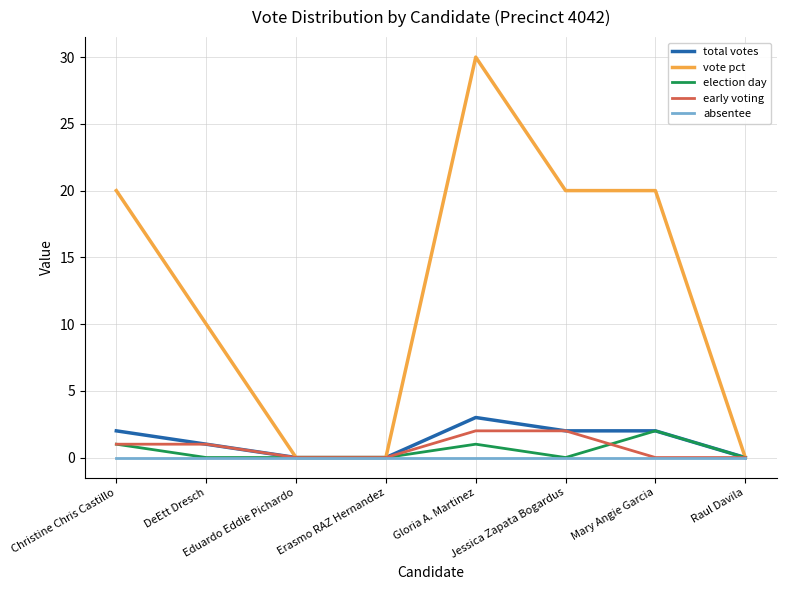

Reading left to right, extract all data points from this chart.

total votes: Christine Chris Castillo=2	DeEtt Dresch=1	Eduardo Eddie Pichardo=0	Erasmo RAZ Hernandez=0	Gloria A. Martinez=3	Jessica Zapata Bogardus=2	Mary Angie Garcia=2	Raul Davila=0
vote pct: Christine Chris Castillo=20	DeEtt Dresch=10	Eduardo Eddie Pichardo=0	Erasmo RAZ Hernandez=0	Gloria A. Martinez=30	Jessica Zapata Bogardus=20	Mary Angie Garcia=20	Raul Davila=0
election day: Christine Chris Castillo=1	DeEtt Dresch=0	Eduardo Eddie Pichardo=0	Erasmo RAZ Hernandez=0	Gloria A. Martinez=1	Jessica Zapata Bogardus=0	Mary Angie Garcia=2	Raul Davila=0
early voting: Christine Chris Castillo=1	DeEtt Dresch=1	Eduardo Eddie Pichardo=0	Erasmo RAZ Hernandez=0	Gloria A. Martinez=2	Jessica Zapata Bogardus=2	Mary Angie Garcia=0	Raul Davila=0
absentee: Christine Chris Castillo=0	DeEtt Dresch=0	Eduardo Eddie Pichardo=0	Erasmo RAZ Hernandez=0	Gloria A. Martinez=0	Jessica Zapata Bogardus=0	Mary Angie Garcia=0	Raul Davila=0